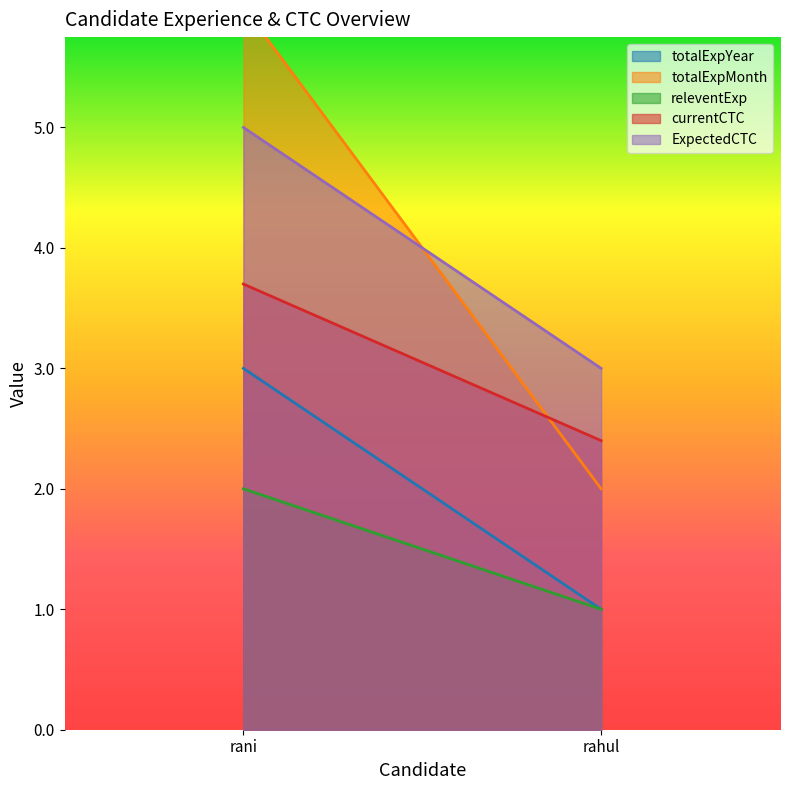

Between rani and rahul, which series saw the biggest shift?

totalExpMonth